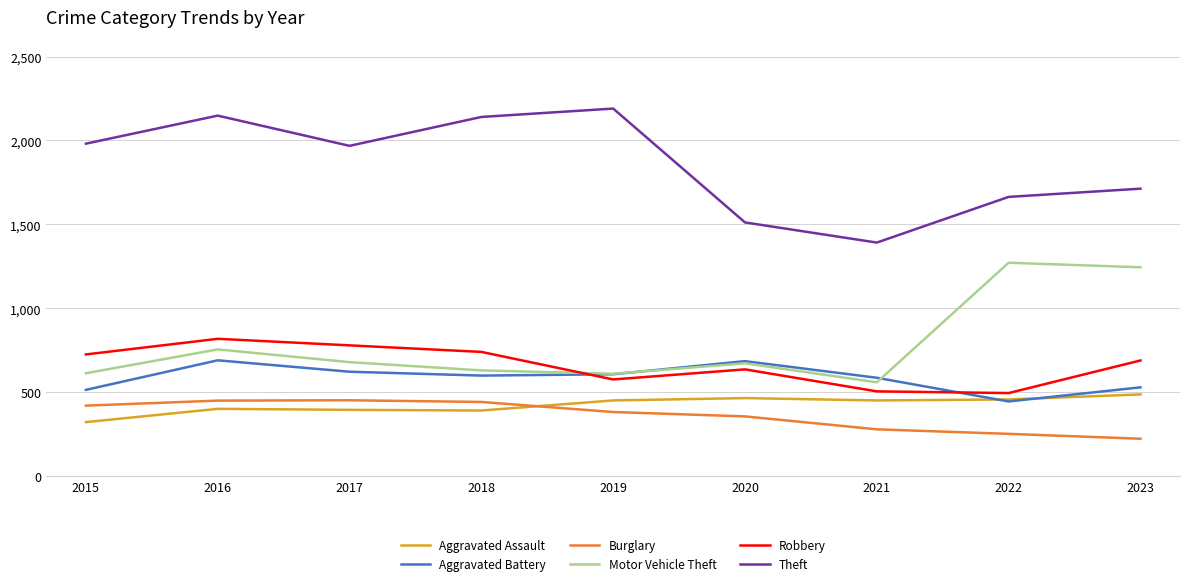

Which series has the largest total across all categories?

Theft